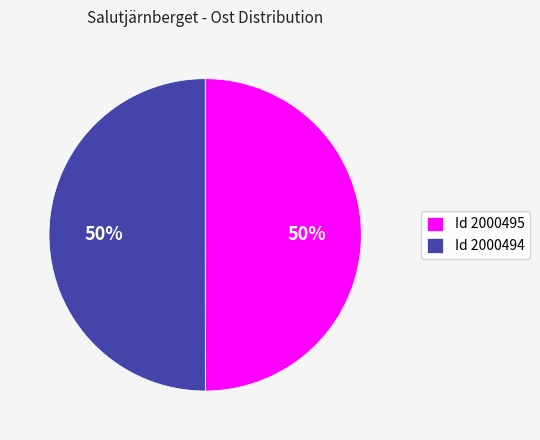

Do Id 2000494 and Id 2000495 together represent more than half of the pie?

Yes